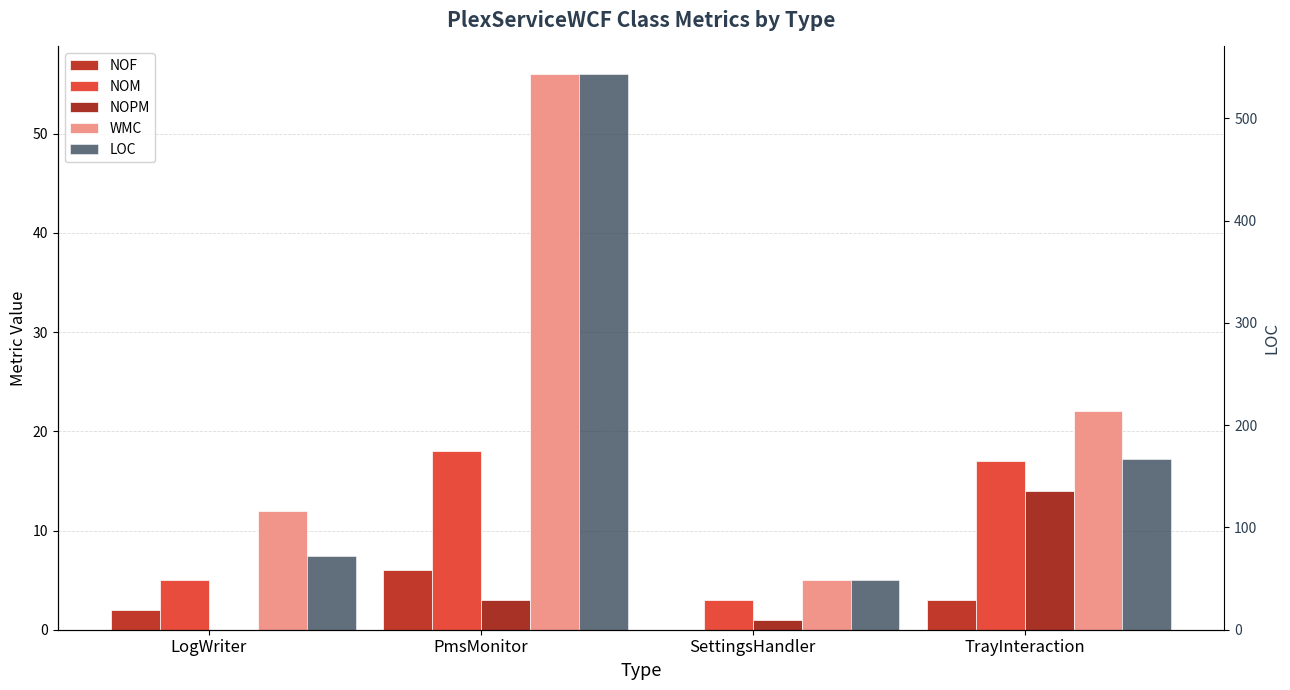

At which label does WMC reach its peak?

PmsMonitor